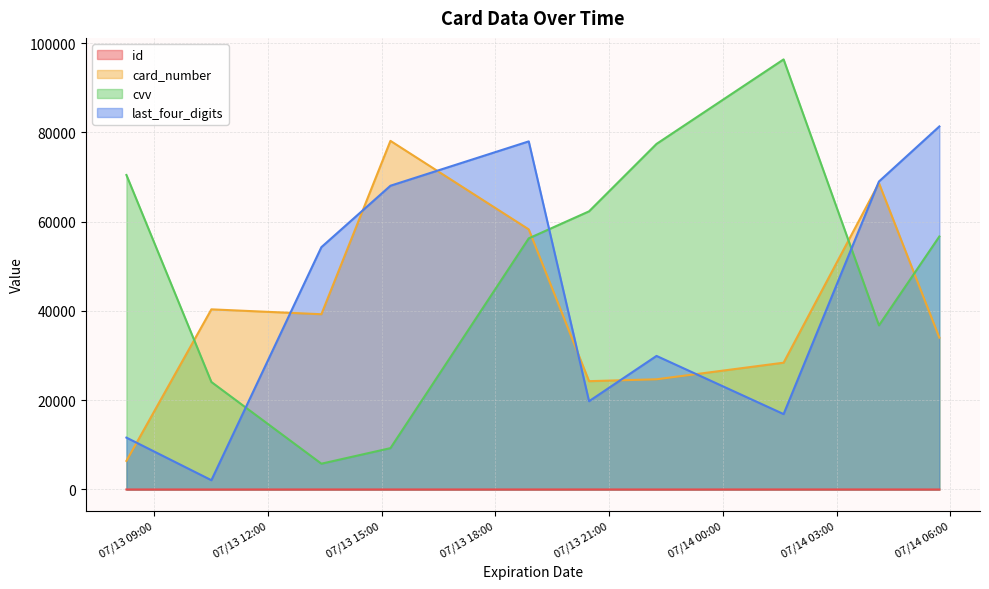

What is the minimum value shown in the chart?

1